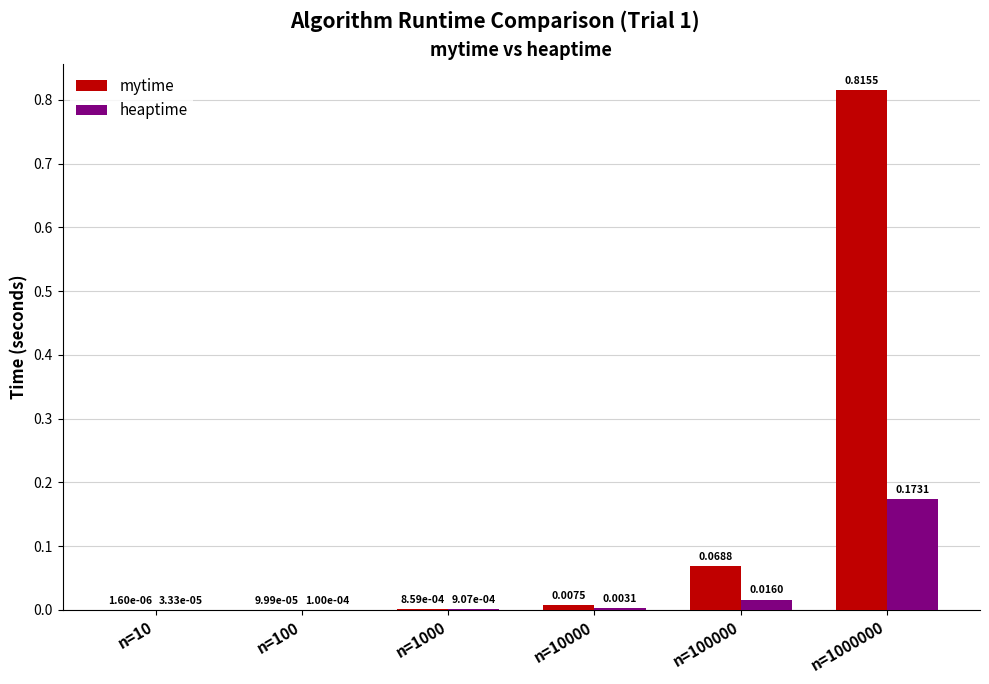

What is the sum of all mytime values?

0.9